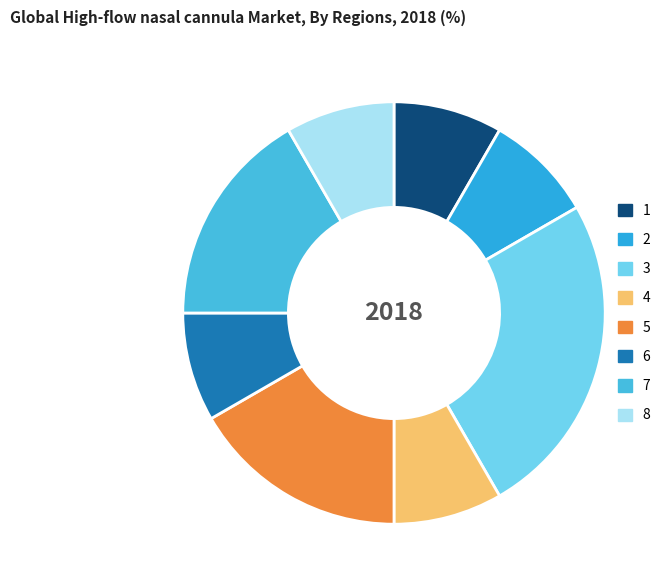

What percentage is the 4 slice, to the nearest percent?

8%